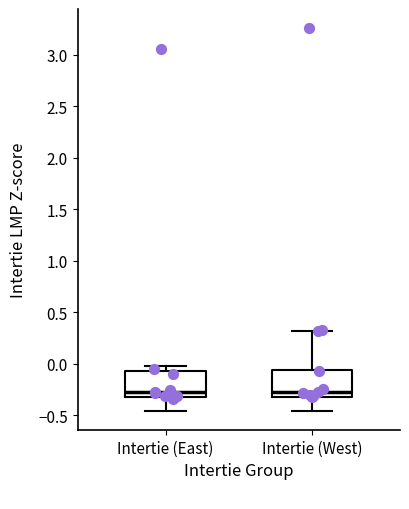

Reading left to right, transcribe this box plot: for each box, give where its median line is, the range the box spans, and where its two whiskers end, as read against the y-axis. The values are not printed on the chart, so give them approximately, as read against the axis.

Intertie (East): median -0.25, box -0.30 to -0.05, whiskers -0.45 to 0.00
Intertie (West): median -0.25, box -0.30 to -0.05, whiskers -0.45 to 0.30